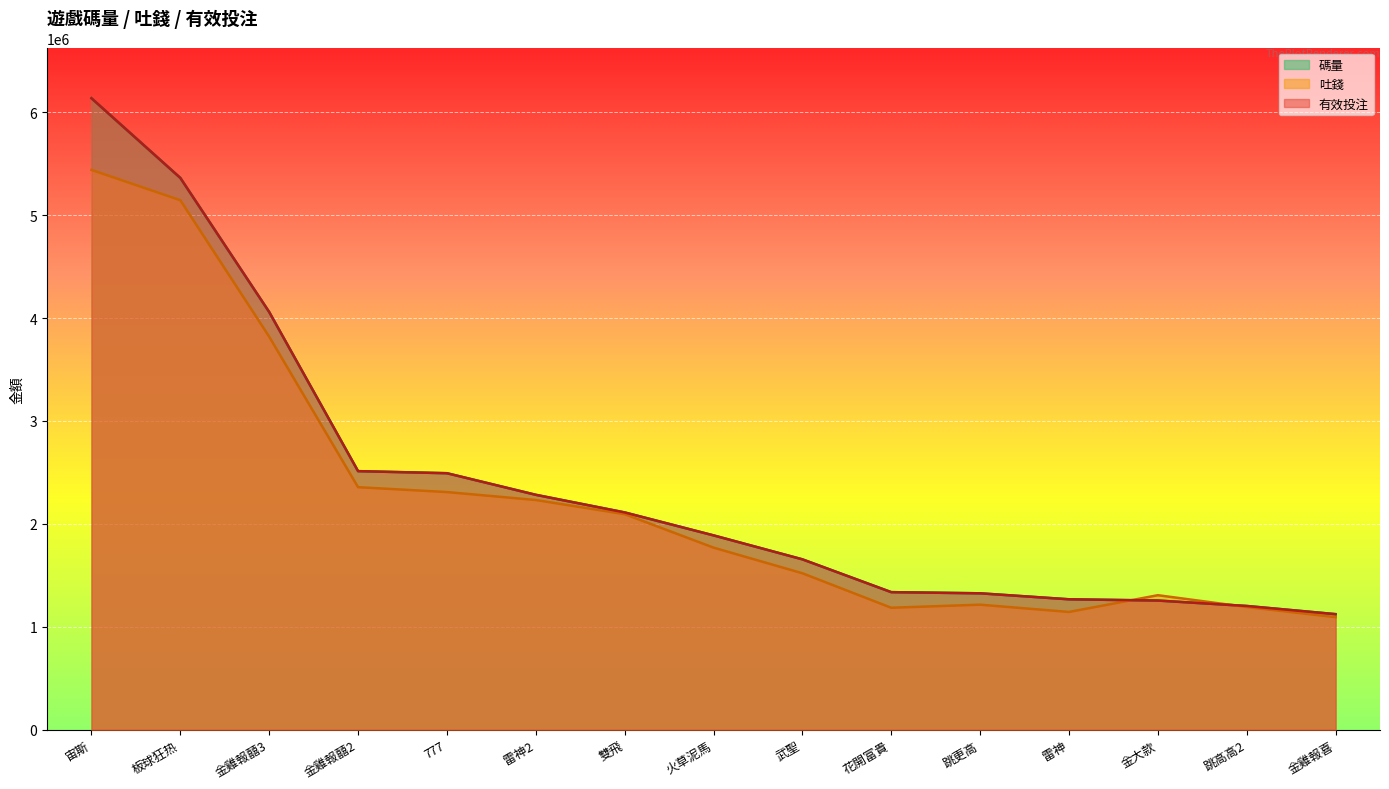

Rank the series at 宙斯 from lowest to highest value.

吐錢, 碼量, 有效投注